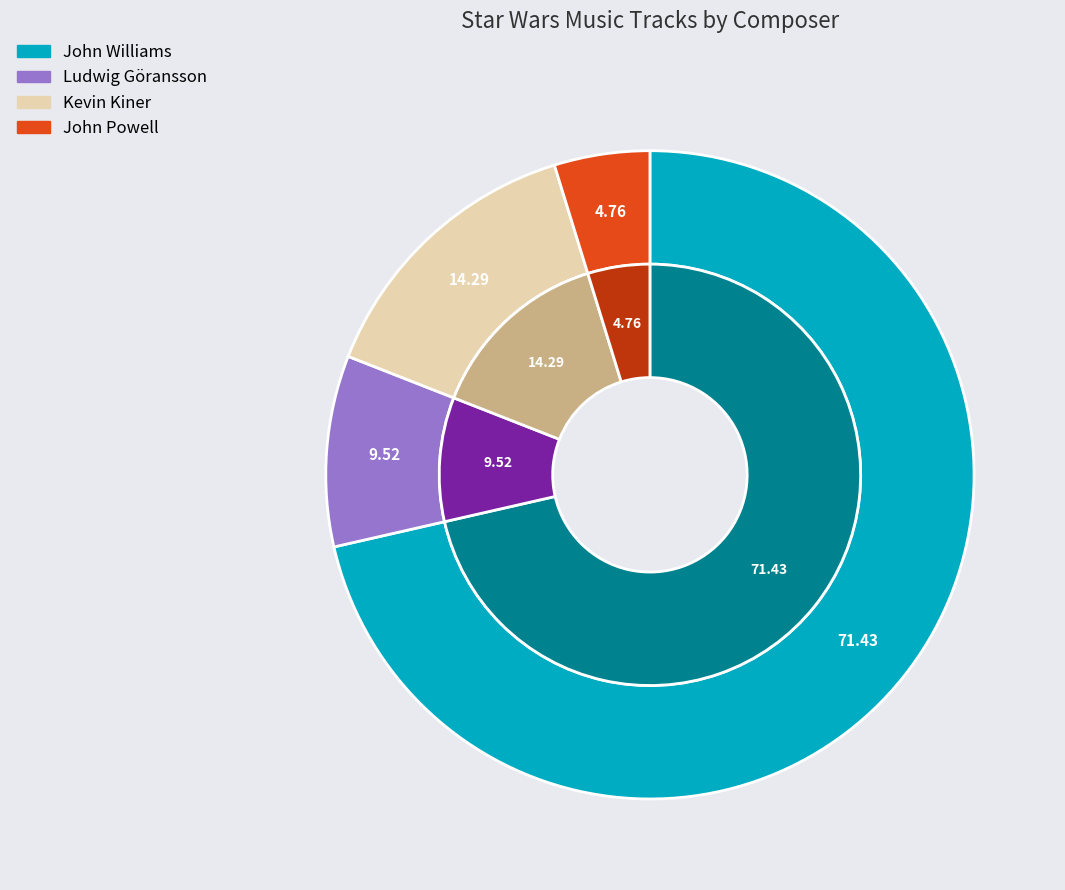

To the nearest percent, what percentage of the pie is John Powell?

5%